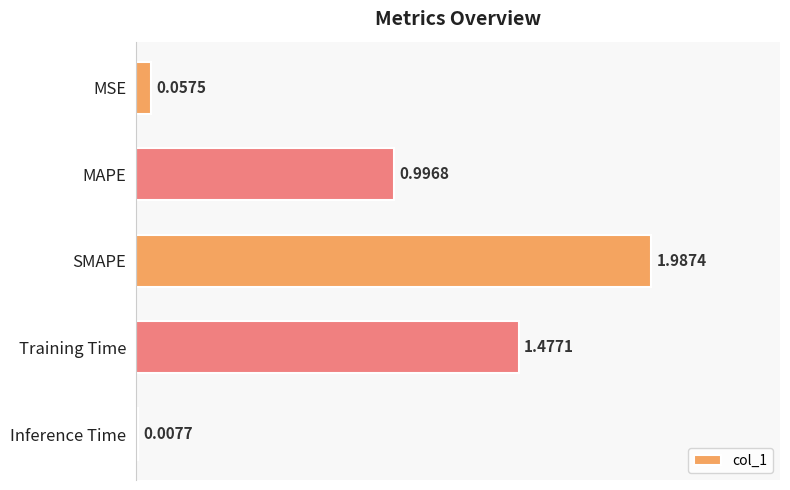

How many bars are there in total?

5